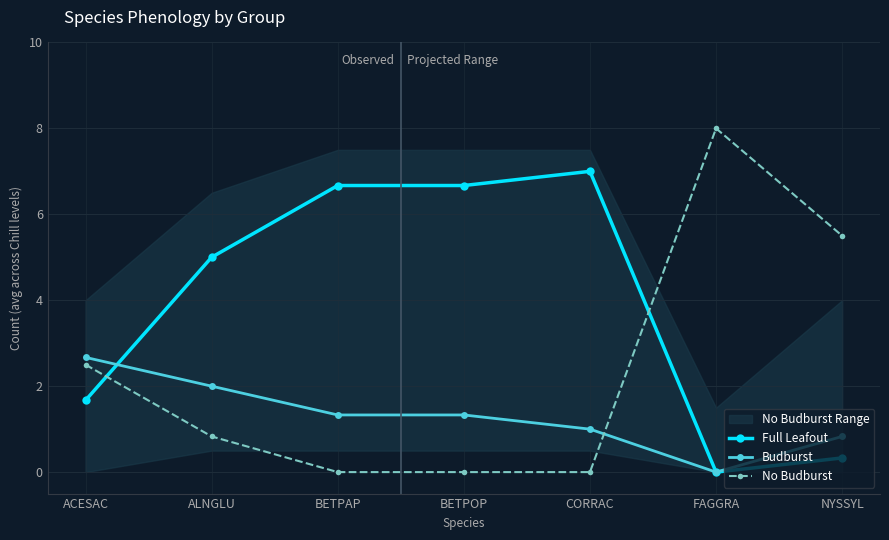

What are all the series names shown in the legend?

Full Leafout, Budburst, No Budburst